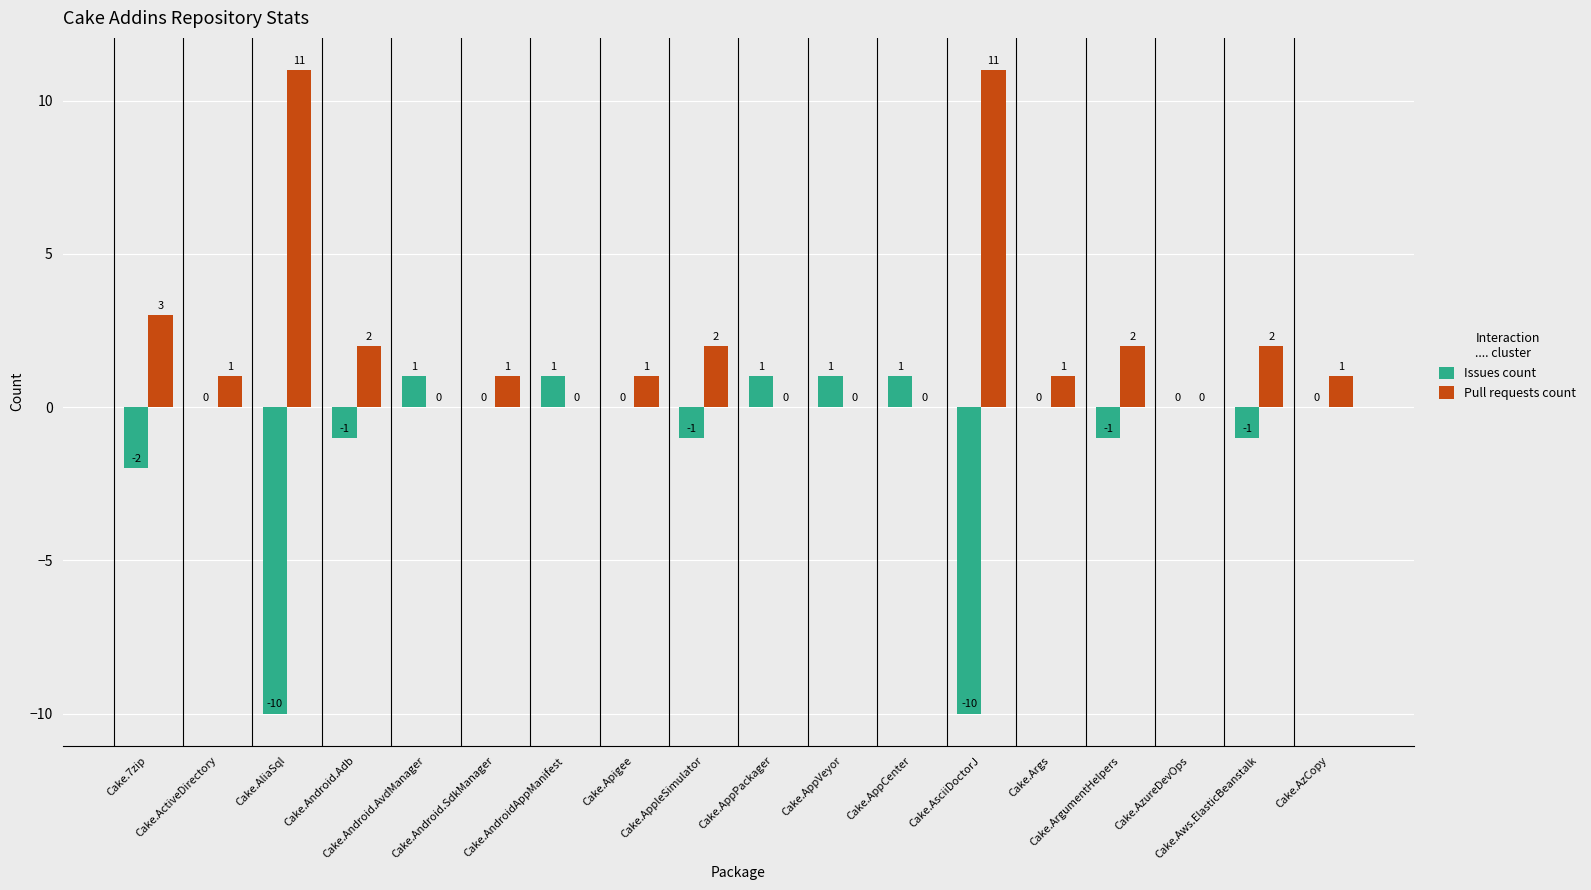

Reading left to right, transcribe all the data shown in this chart.

Issues count: -2	0	-10	-1	1	0	1	0	-1	1	1	1	-10	0	-1	0	-1	0
Pull requests count: 3	1	11	2	0	1	0	1	2	0	0	0	11	1	2	0	2	1